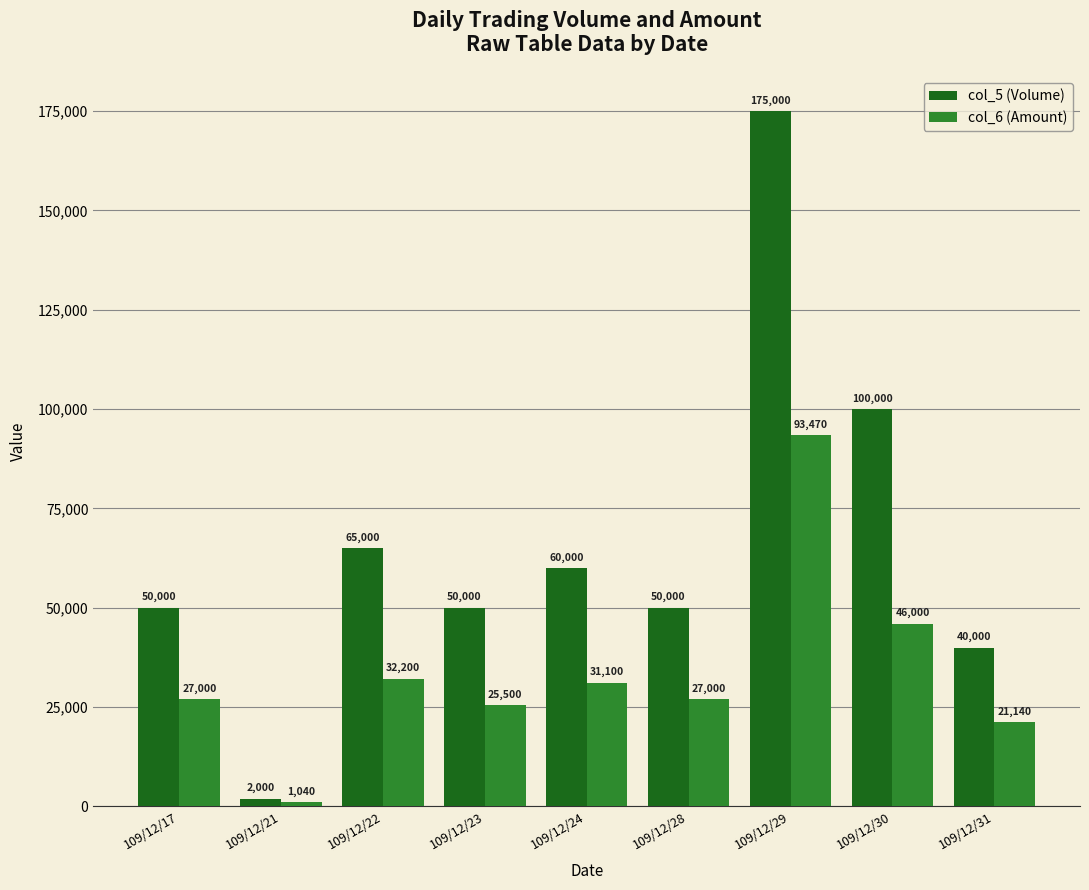

Where is col_5 (Volume) nearest to the value 88500?

109/12/30